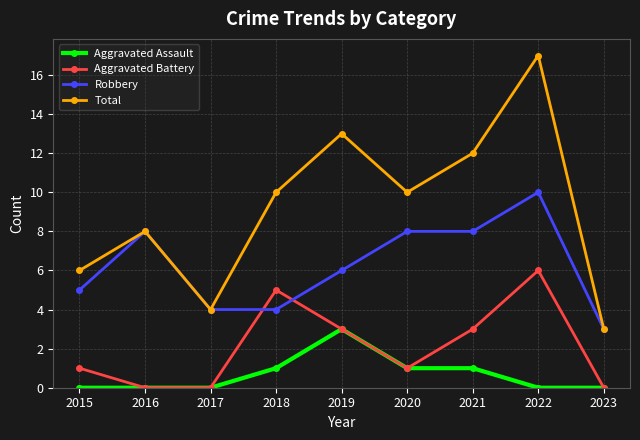

Reading right to left, what are all the values shown in this chart?

Aggravated Assault: 2023=0	2022=0	2021=1	2020=1	2019=3	2018=1	2017=0	2016=0	2015=0
Aggravated Battery: 2023=0	2022=6	2021=3	2020=1	2019=3	2018=5	2017=0	2016=0	2015=1
Robbery: 2023=3	2022=10	2021=8	2020=8	2019=6	2018=4	2017=4	2016=8	2015=5
Total: 2023=3	2022=17	2021=12	2020=10	2019=13	2018=10	2017=4	2016=8	2015=6